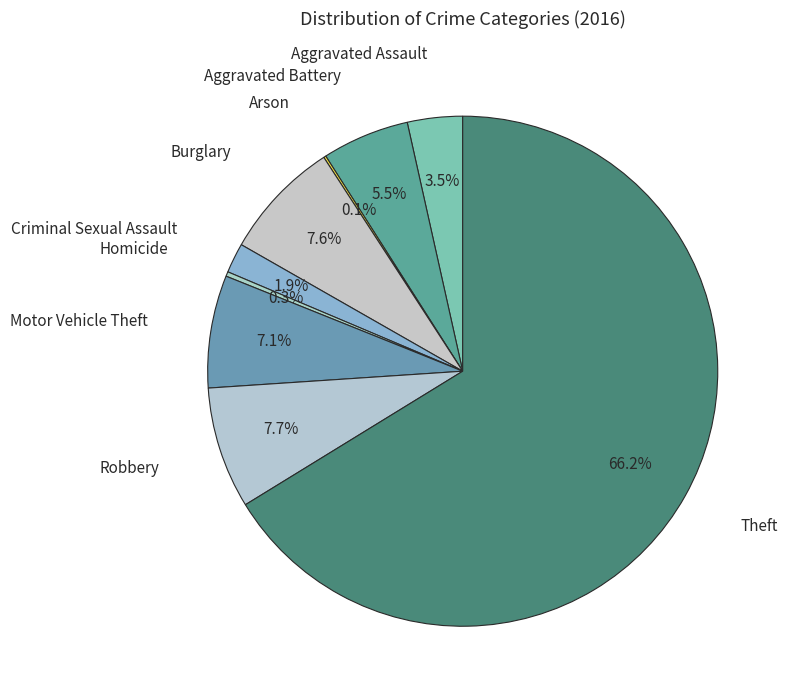

Which slice is the largest?

Theft